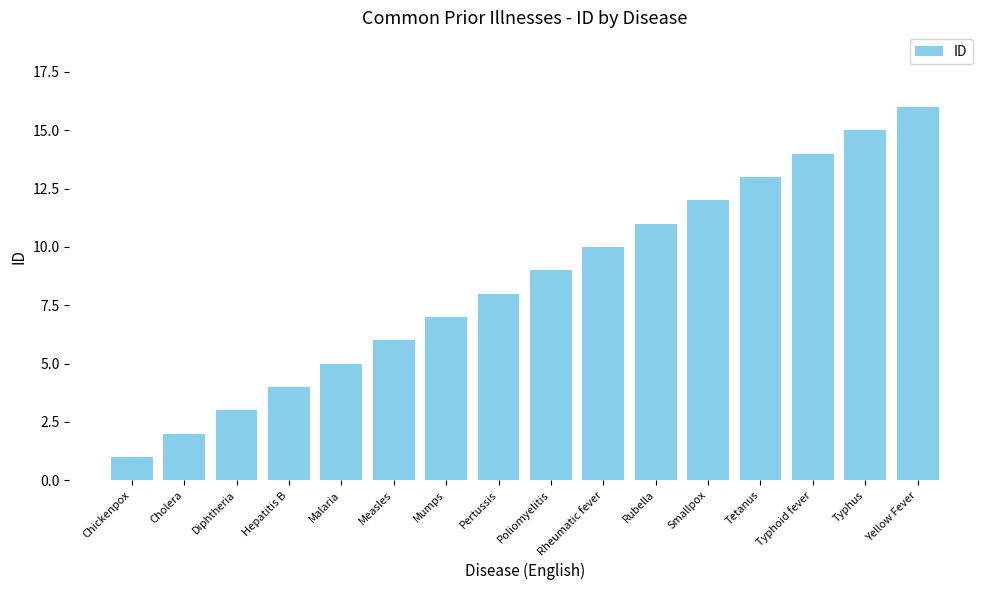

The chart shows a value of 13 at Tetanus. True or false?

True